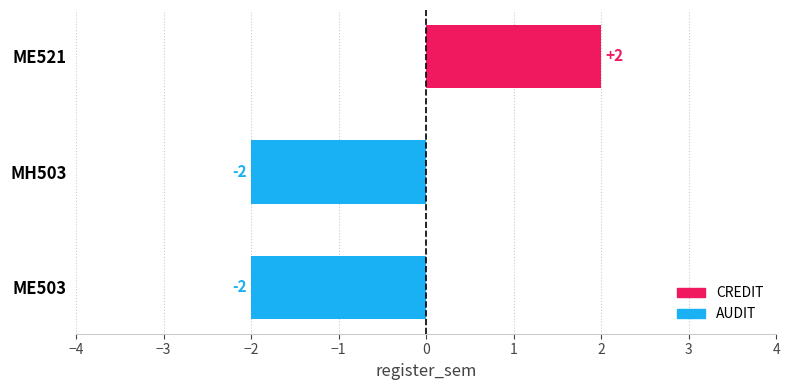

What is the difference between the values at ME521 and MH503?

4